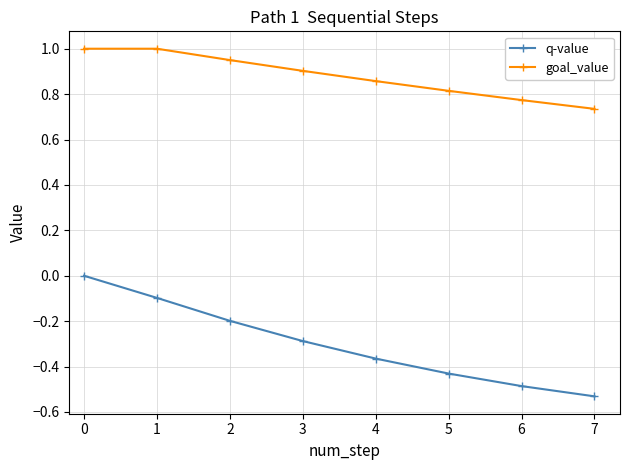

True or false: q-value and goal_value cross at least once.

False